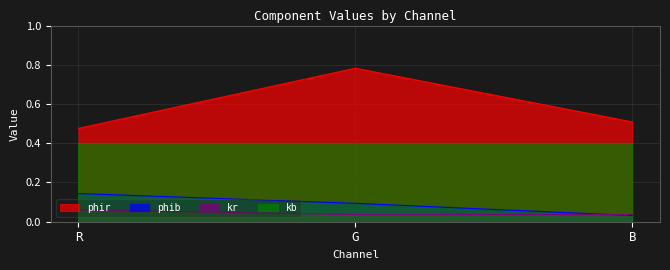

Between R and G, which series saw the biggest shift?

phir